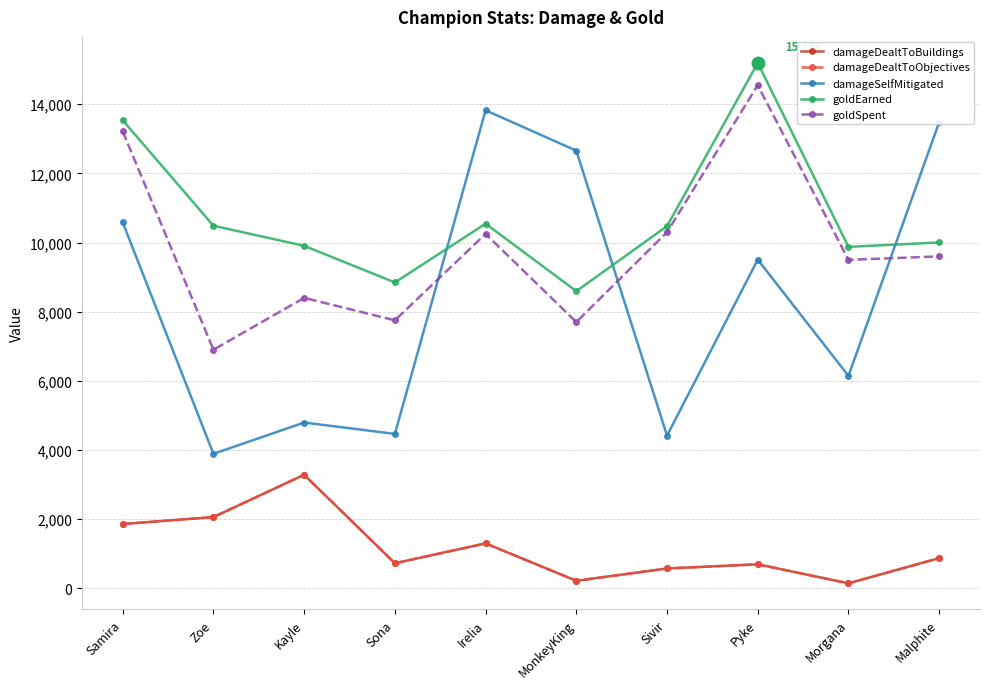

True or false: damageSelfMitigated and damageDealtToBuildings cross at least once.

False